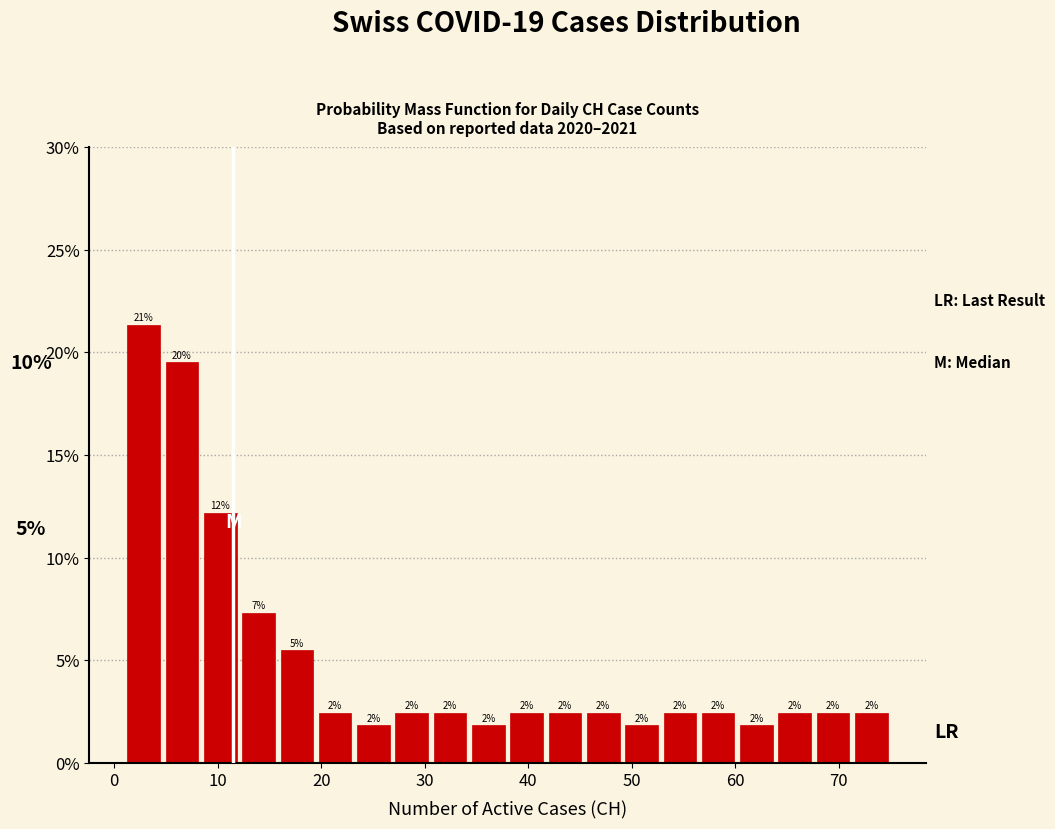

Read against the x-axis, roughly where is the centre of the tallest bar?

3